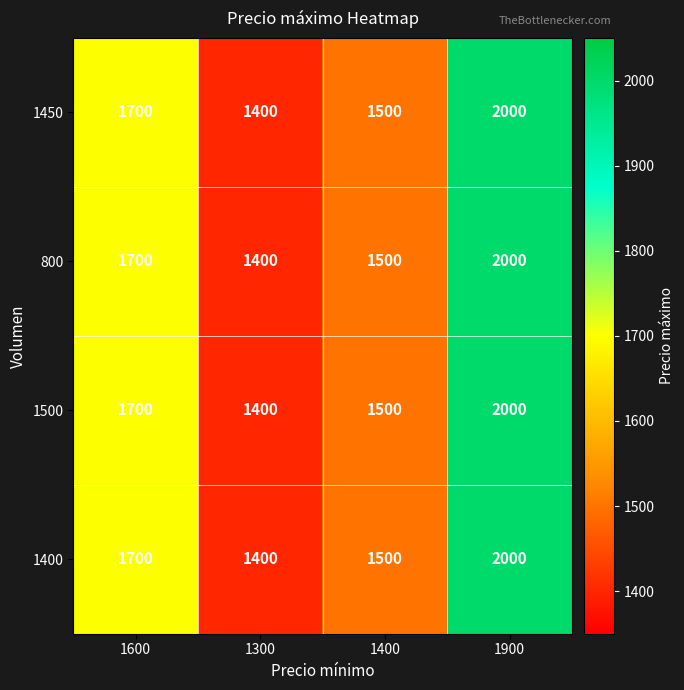

Is it true that 1450 equals 1390 at 1900?

False